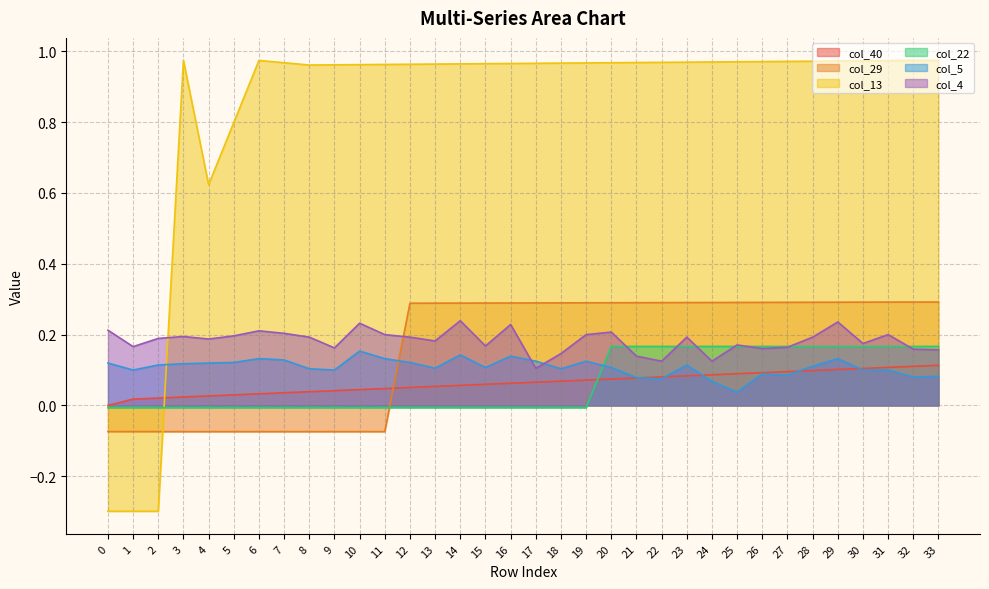

How many data points in col_13 are less than 0?

3